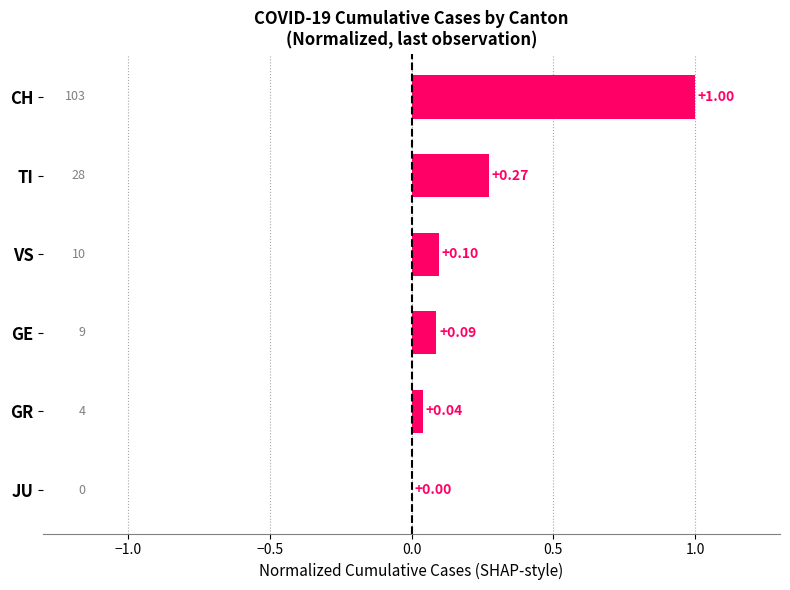

At which label is the value closest to 0?

JU